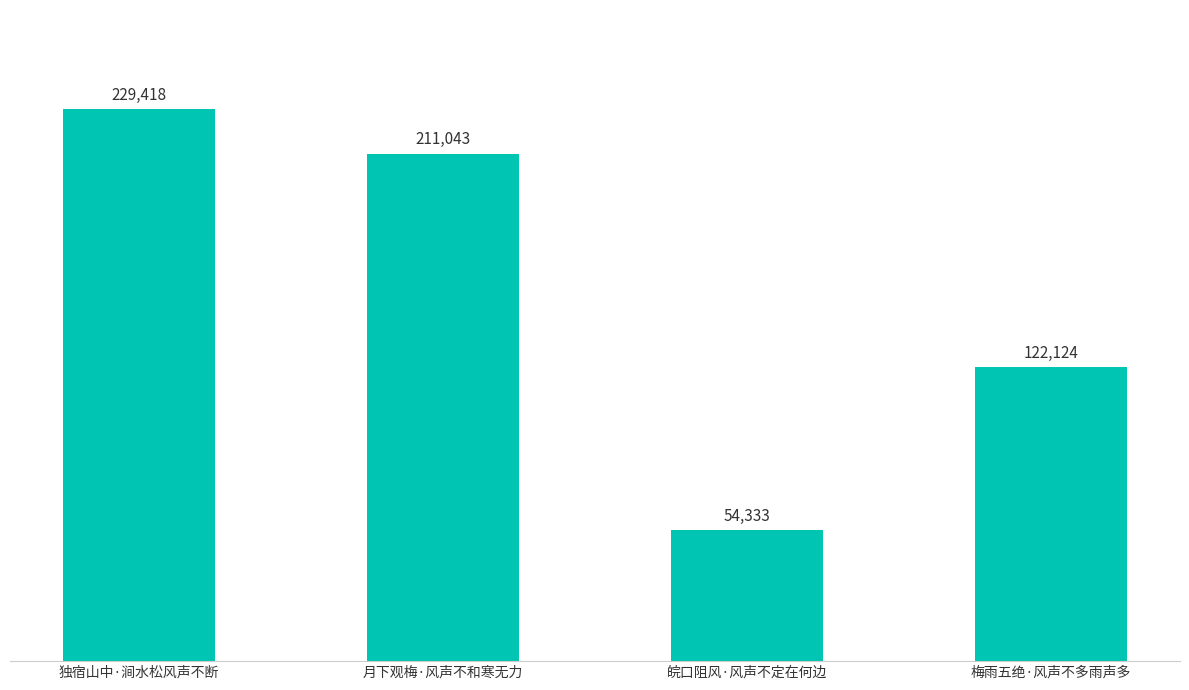

What is the value of the 4th bar from the left?

122124